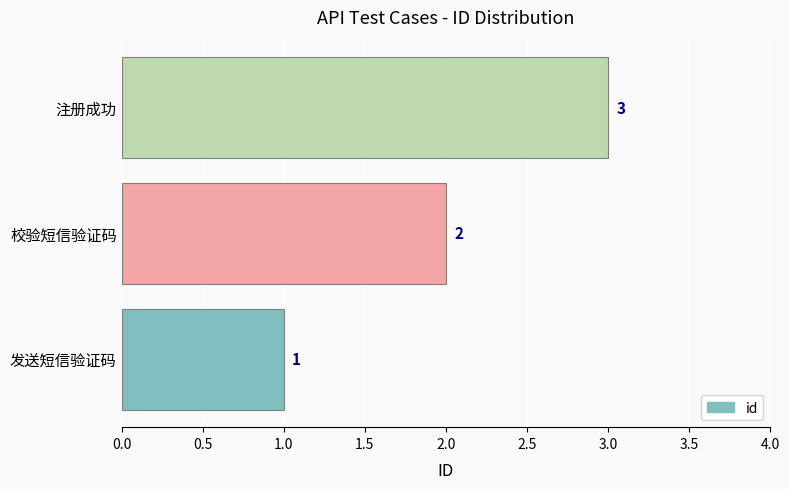

What is the sum of all values?

6